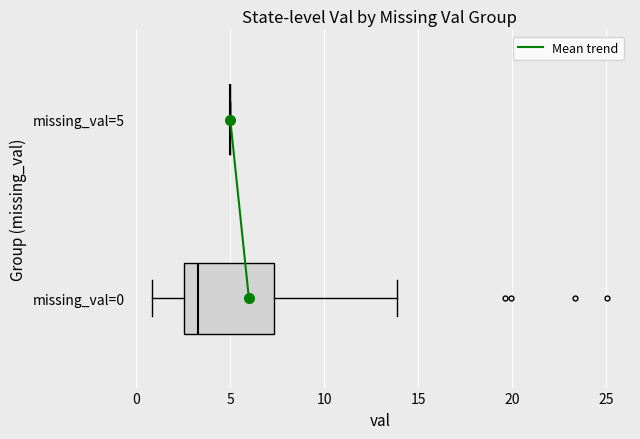

Reading bottom to top, read every box against the x-axis: the position of its median line, the range the box covers, and the ends of its whiskers. The values are not printed on the chart, so give them approximately, as read against the axis.

missing_val=0: median 3.5, box 2.5 to 7.5, whiskers 1.0 to 14.0
missing_val=5: box collapsed to a line at 5.0, whiskers 5.0 to 5.0